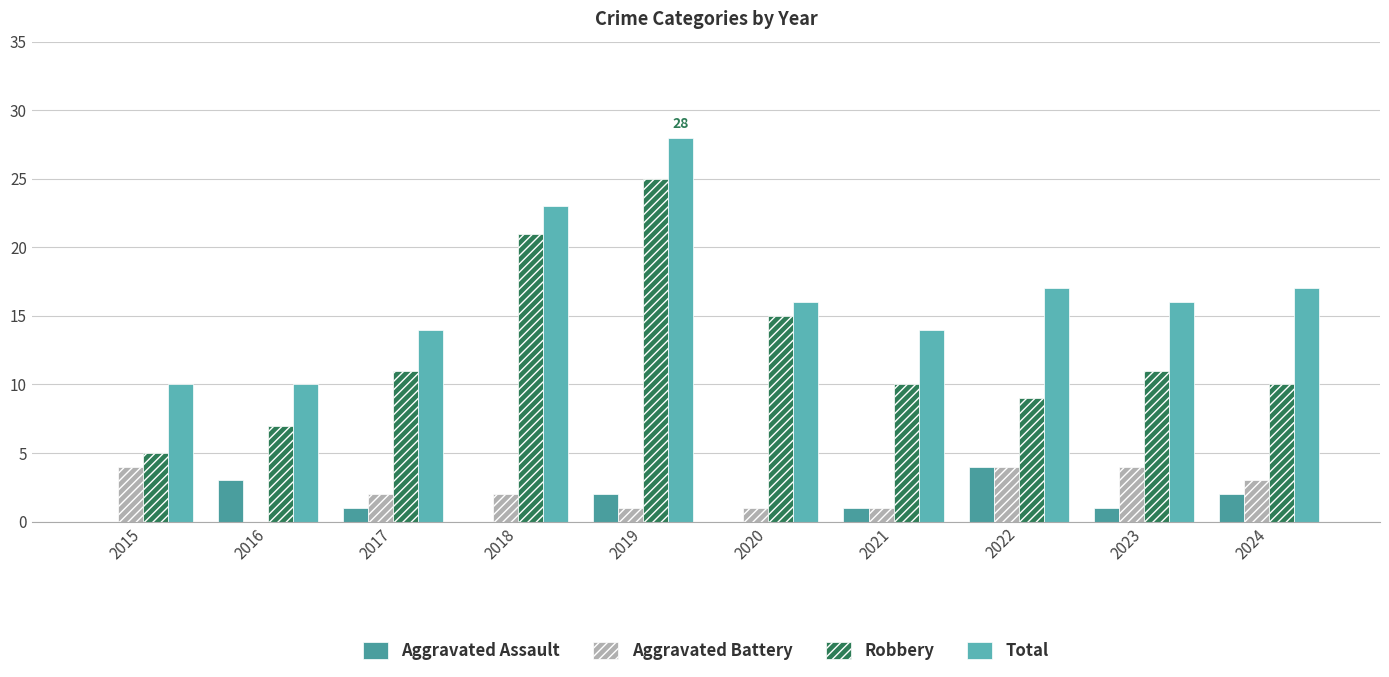

The value of Robbery at 2024 is 10. True or false?

True